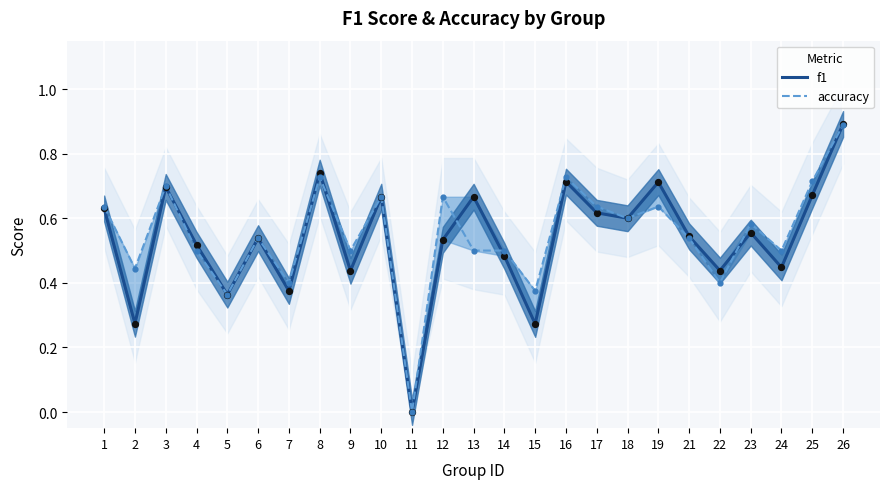

What are all the series names shown in the legend?

f1, accuracy